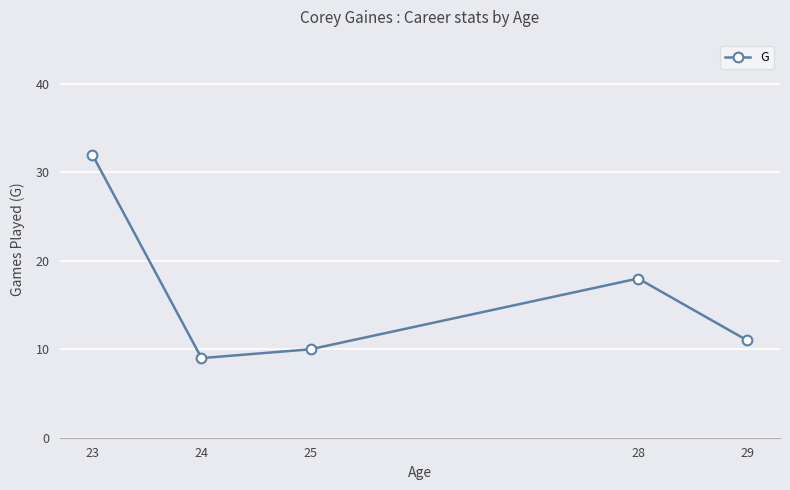

Between 28 and 23, which is larger?

23